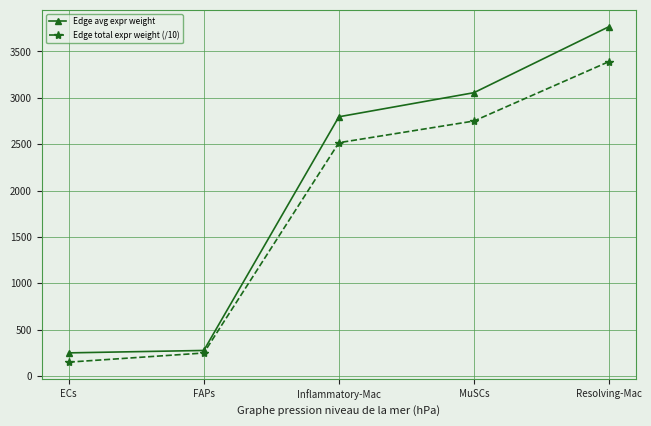

What position from the right is MuSCs?

2